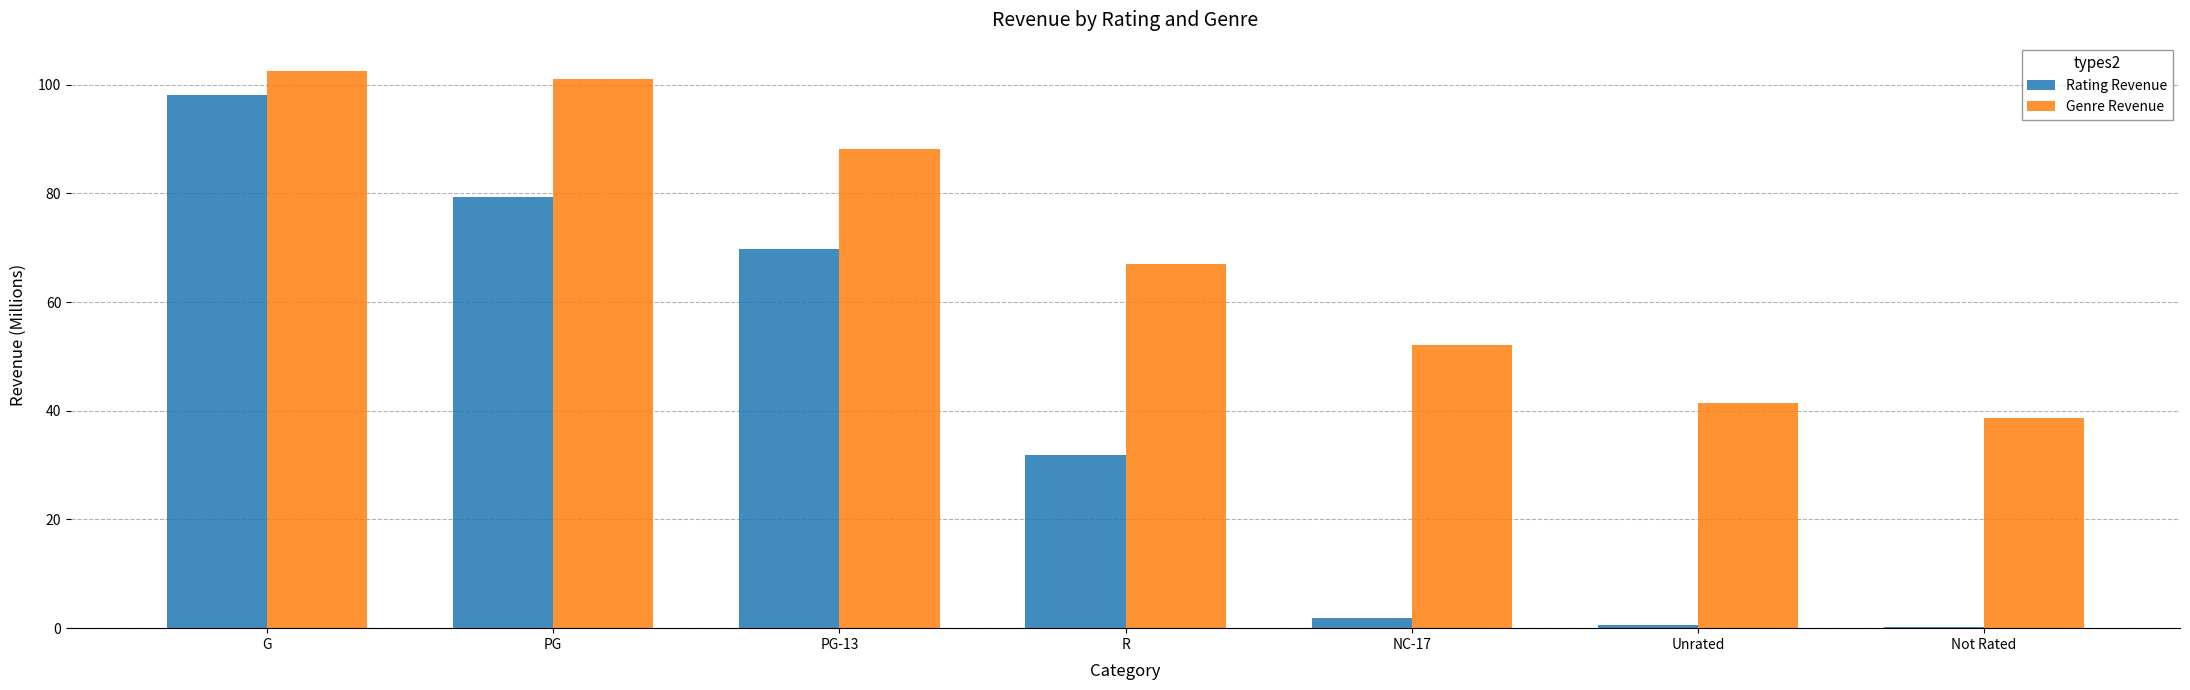

What is the sum of the Rating Revenue values at PG and R?

111.2